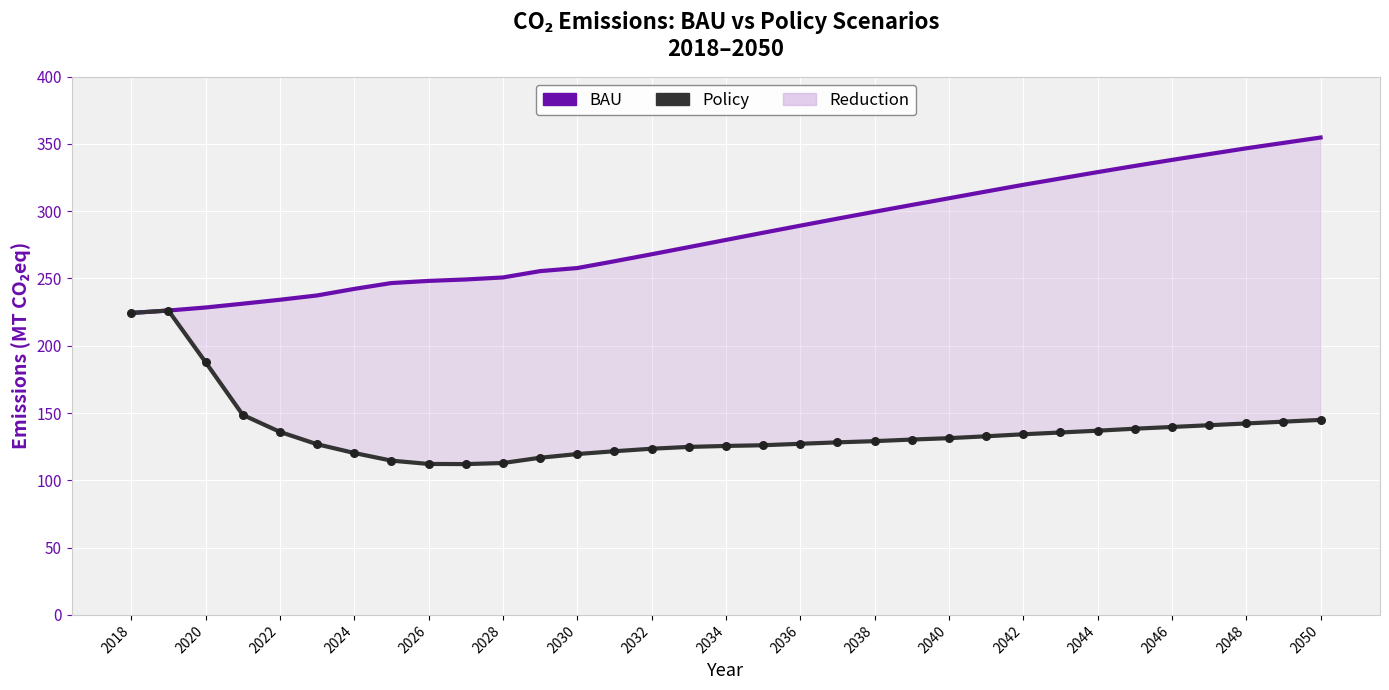

Which series contains the highest Y value?

BAU